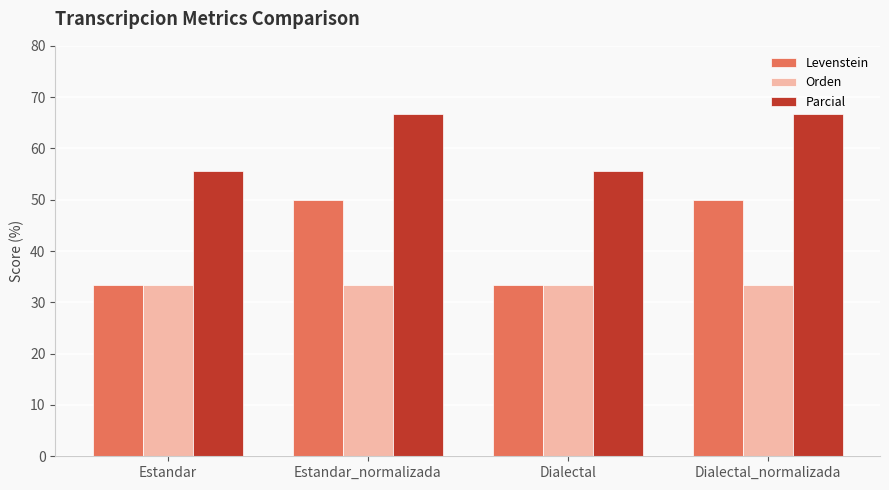

Reading right to left, extract all data points from this chart.

Levenstein: Dialectal_normalizada=50.0	Dialectal=33.3	Estandar_normalizada=50.0	Estandar=33.3
Orden: Dialectal_normalizada=33.3	Dialectal=33.3	Estandar_normalizada=33.3	Estandar=33.3
Parcial: Dialectal_normalizada=66.7	Dialectal=55.6	Estandar_normalizada=66.7	Estandar=55.6